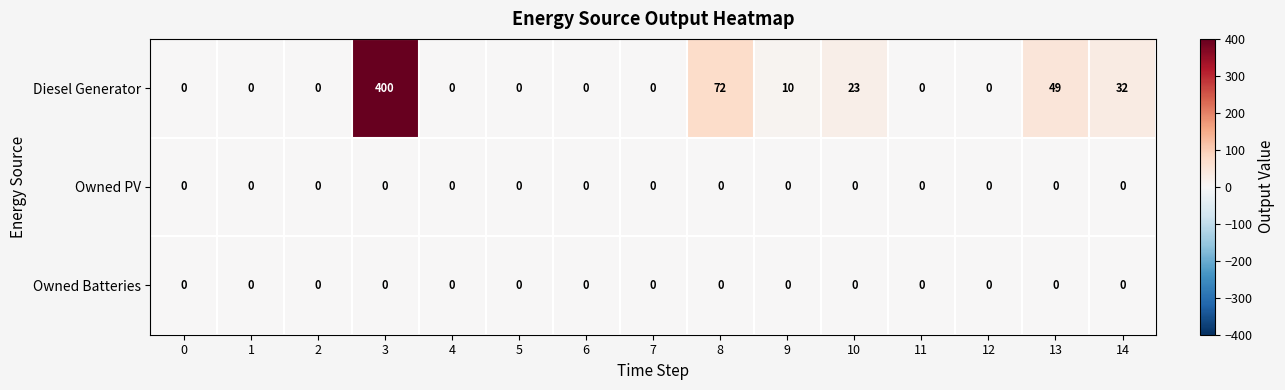

Between 2 and 13, which series saw the biggest shift?

Diesel Generator